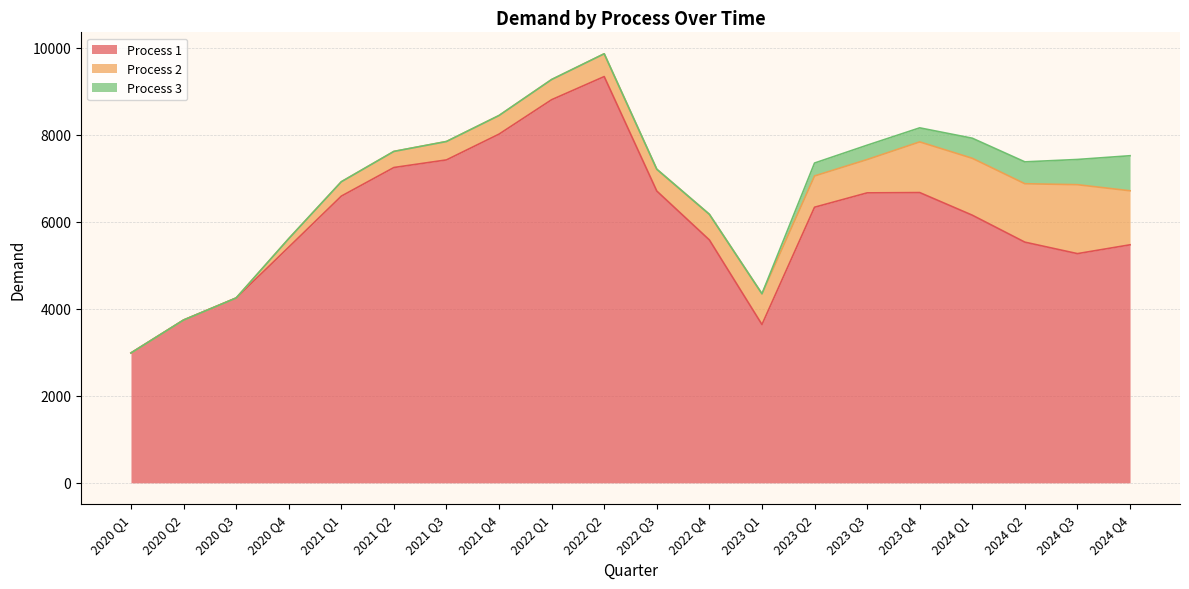

Count the number of data series in this chart.

3